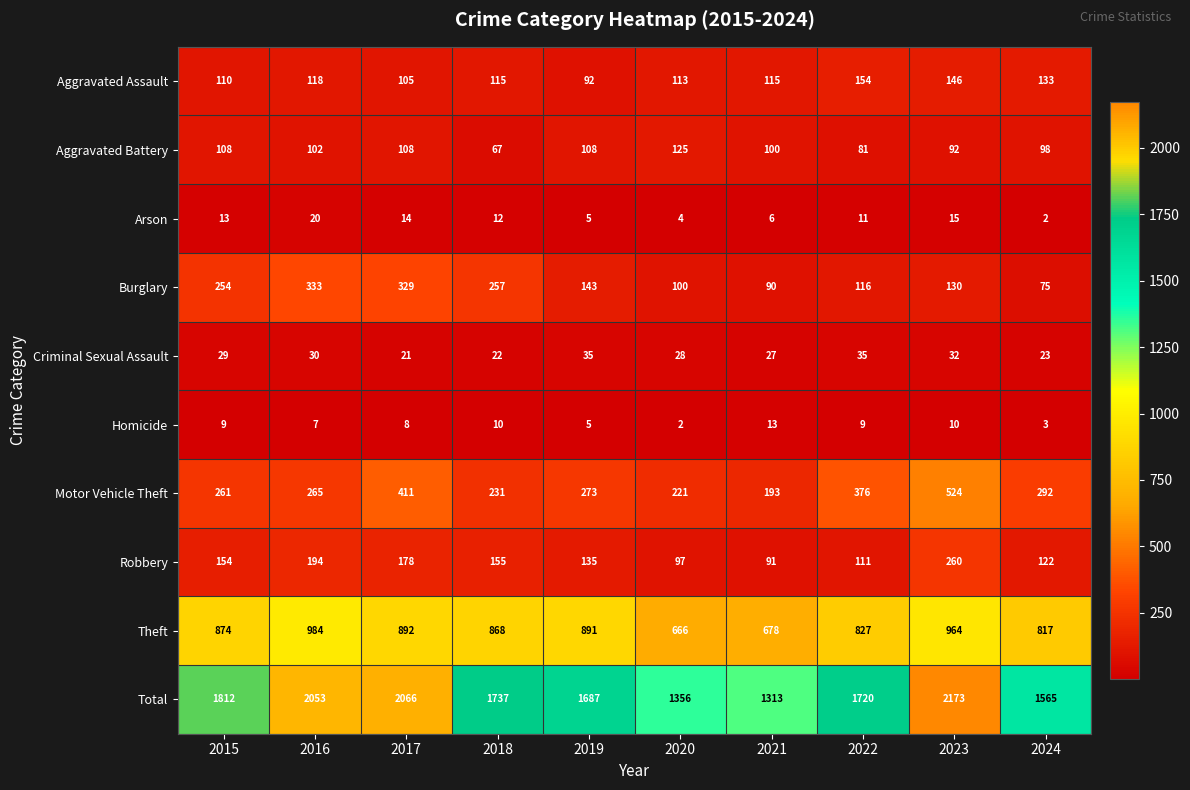

Which category has the highest value in the Aggravated Battery series?

2020